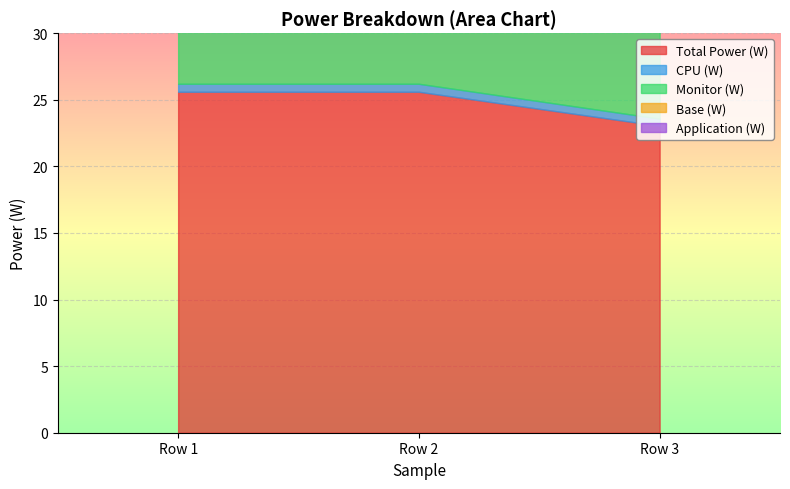

Reading right to left, what are all the values shown in this chart?

Total Power (W): 23.0	25.6	25.6
CPU (W): 0.5	0.6	0.6
Monitor (W): 9.0	10.0	10.0
Base (W): 13.5	15.0	15.0
Application (W): 0.3	0.3	0.3